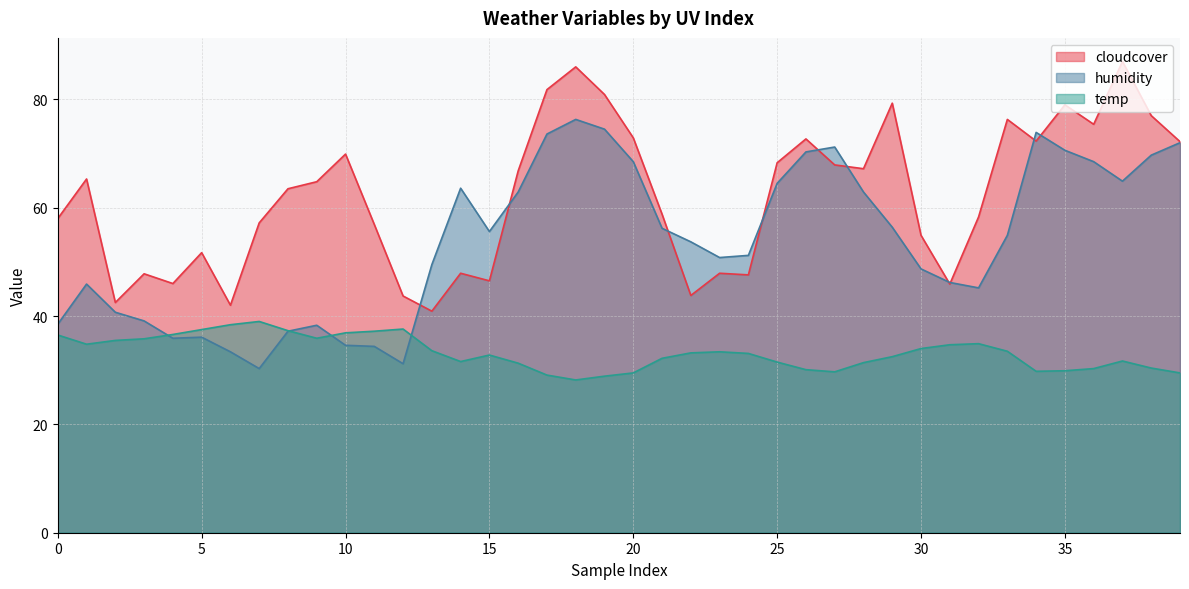

What are all the series names shown in the legend?

cloudcover, humidity, temp